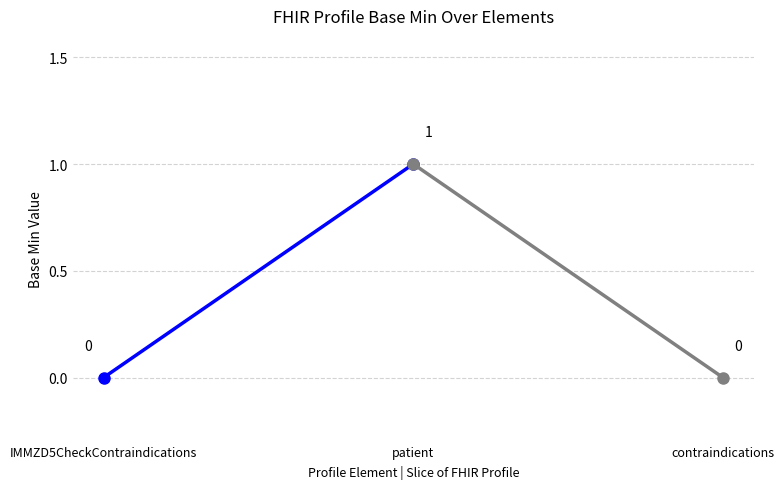

True or false: Base Min (segment 1) has a value of 0 at IMMZD5CheckContraindications.

True